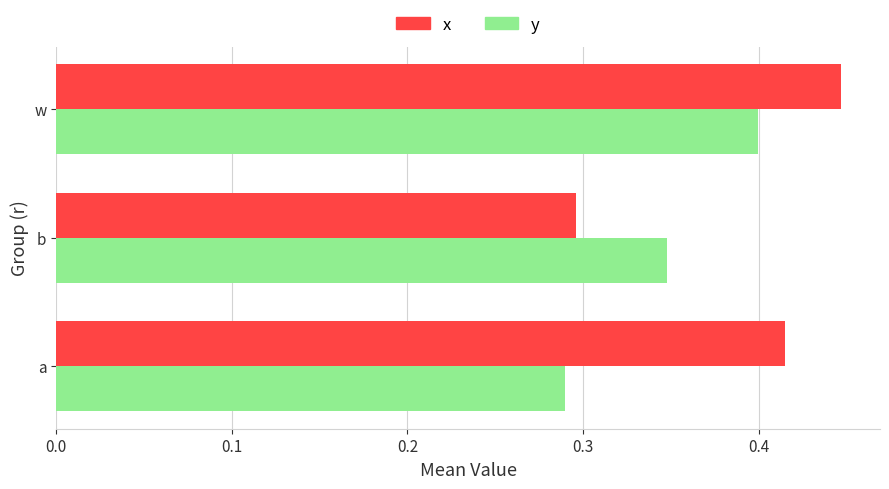

How many series are shown in this chart?

2